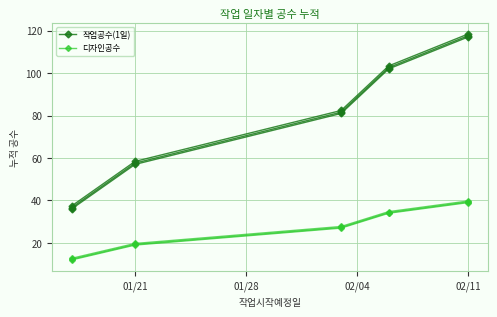

True or false: 디자인공수 has more than 2 interior local peaks.

False